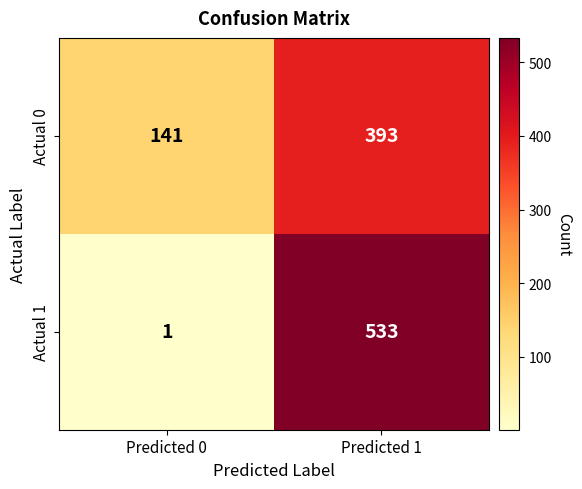

True or false: Actual 0 has a value of 84 at Predicted 0.

False